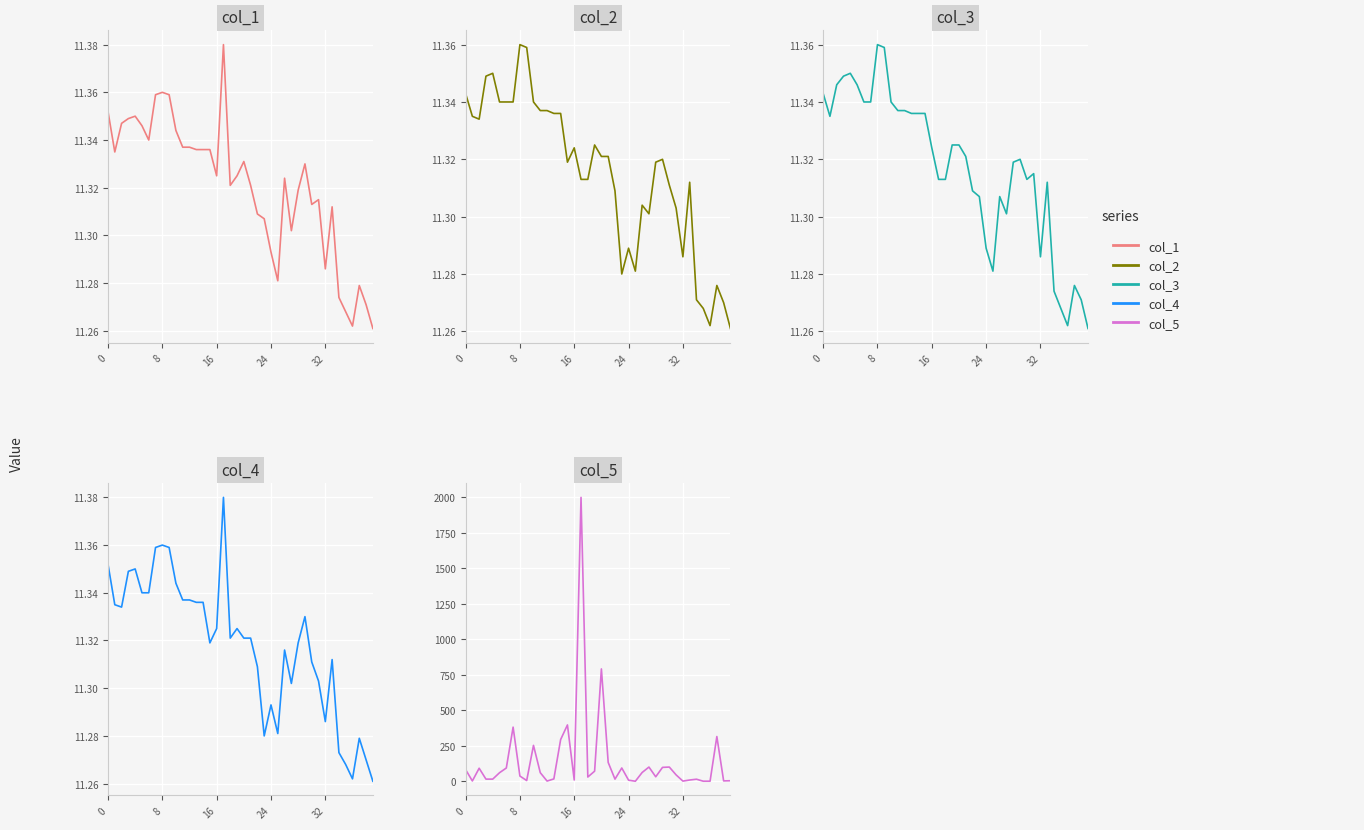

At 37, list the series in order from smallest to largest.

col_2, col_3, col_1, col_4, col_5